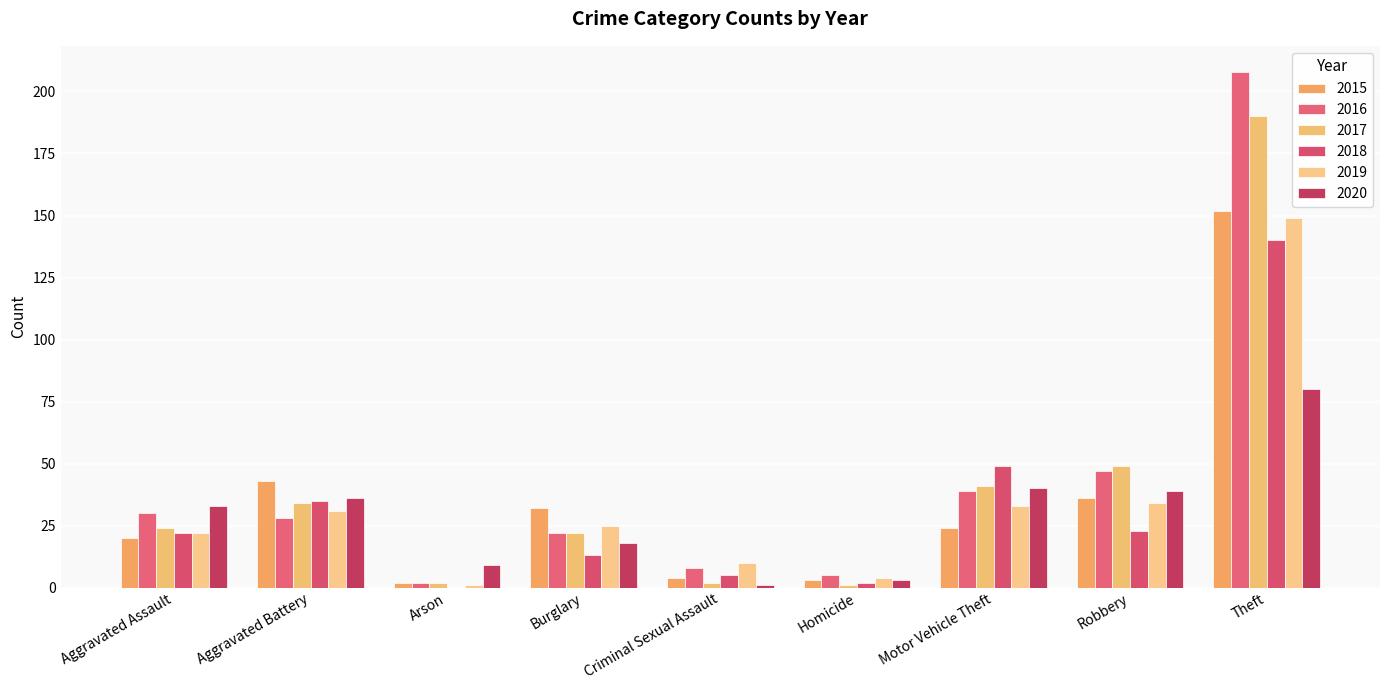

List the labels in order of 2017 value, smallest first.

Homicide, Arson, Criminal Sexual Assault, Burglary, Aggravated Assault, Aggravated Battery, Motor Vehicle Theft, Robbery, Theft